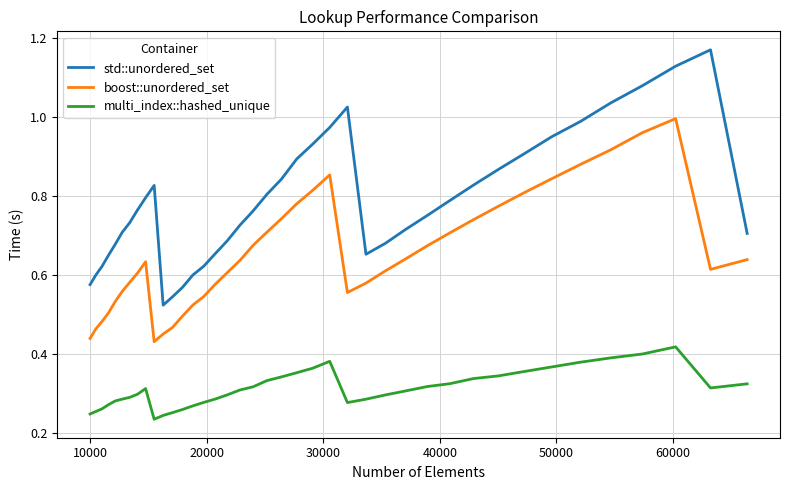

True or false: multi_index::hashed_unique and std::unordered_set cross at least once.

False